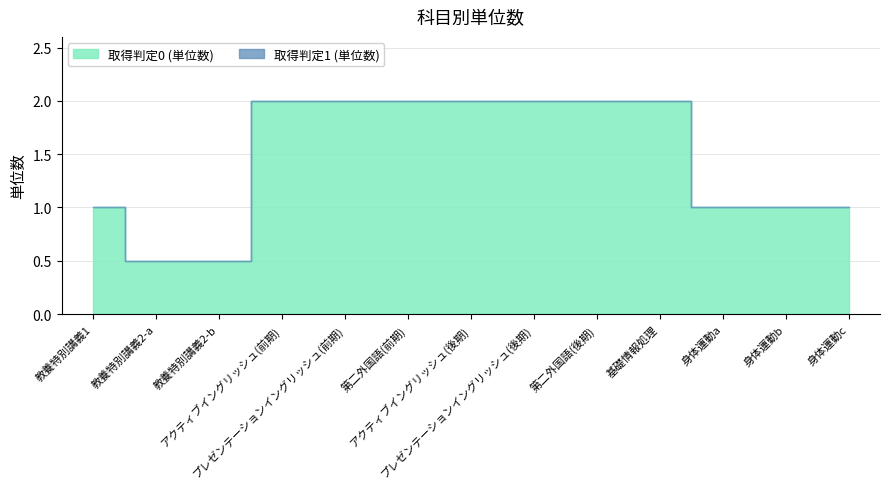

Reading left to right, transcribe all the data shown in this chart.

取得判定0 (単位数): 教養特別講義1=1.0	教養特別講義2-a=0.5	教養特別講義2-b=0.5	アクティブイングリッシュ(前期)=2.0	プレゼンテーションイングリッシュ(前期)=2.0	第二外国語(前期)=2.0	アクティブイングリッシュ(後期)=2.0	プレゼンテーションイングリッシュ(後期)=2.0	第二外国語(後期)=2.0	基礎情報処理=2.0	身体運動a=1.0	身体運動b=1.0	身体運動c=1.0
取得判定1 (単位数): 教養特別講義1=0.0	教養特別講義2-a=0.0	教養特別講義2-b=0.0	アクティブイングリッシュ(前期)=0.0	プレゼンテーションイングリッシュ(前期)=0.0	第二外国語(前期)=0.0	アクティブイングリッシュ(後期)=0.0	プレゼンテーションイングリッシュ(後期)=0.0	第二外国語(後期)=0.0	基礎情報処理=0.0	身体運動a=0.0	身体運動b=0.0	身体運動c=0.0